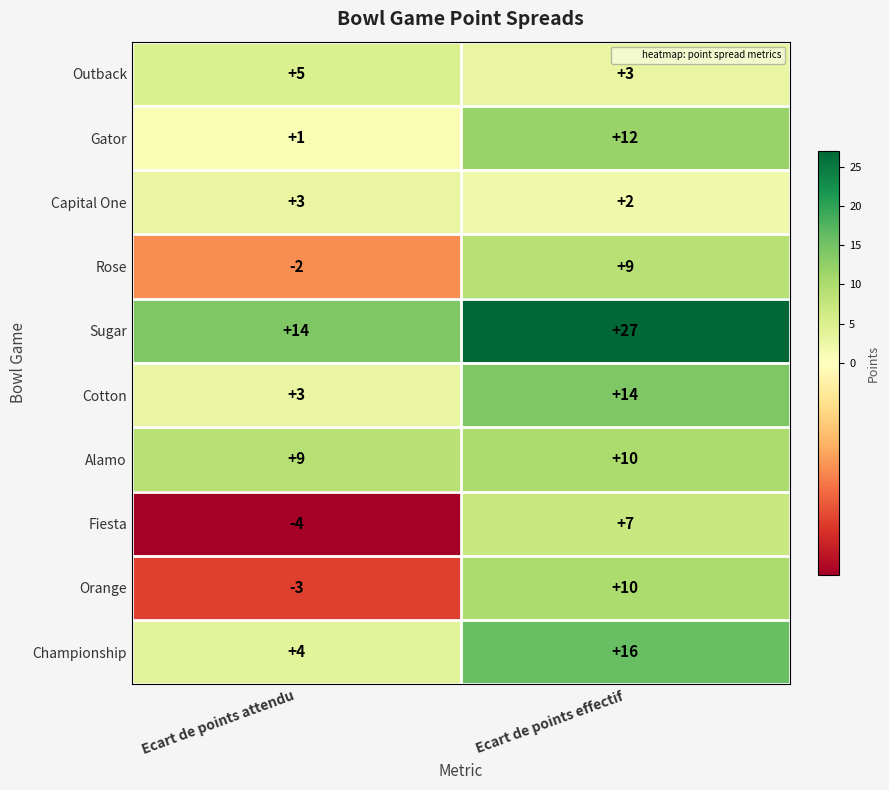

What is the spread (max minus min) of values at Ecart de points effectif?

25